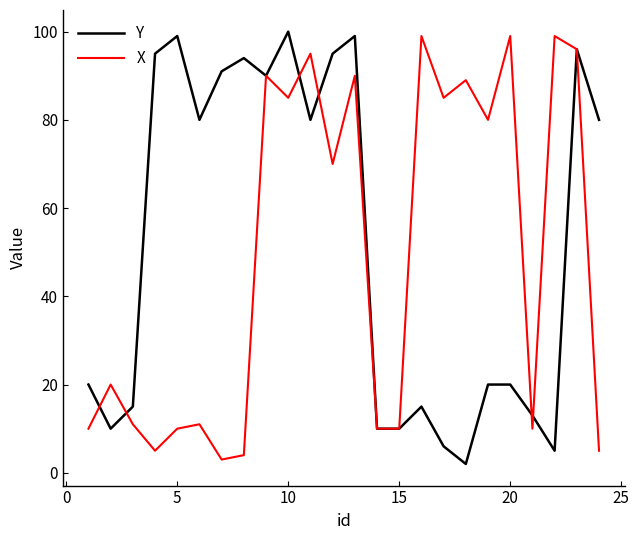

How many categories are shown in the chart?

24